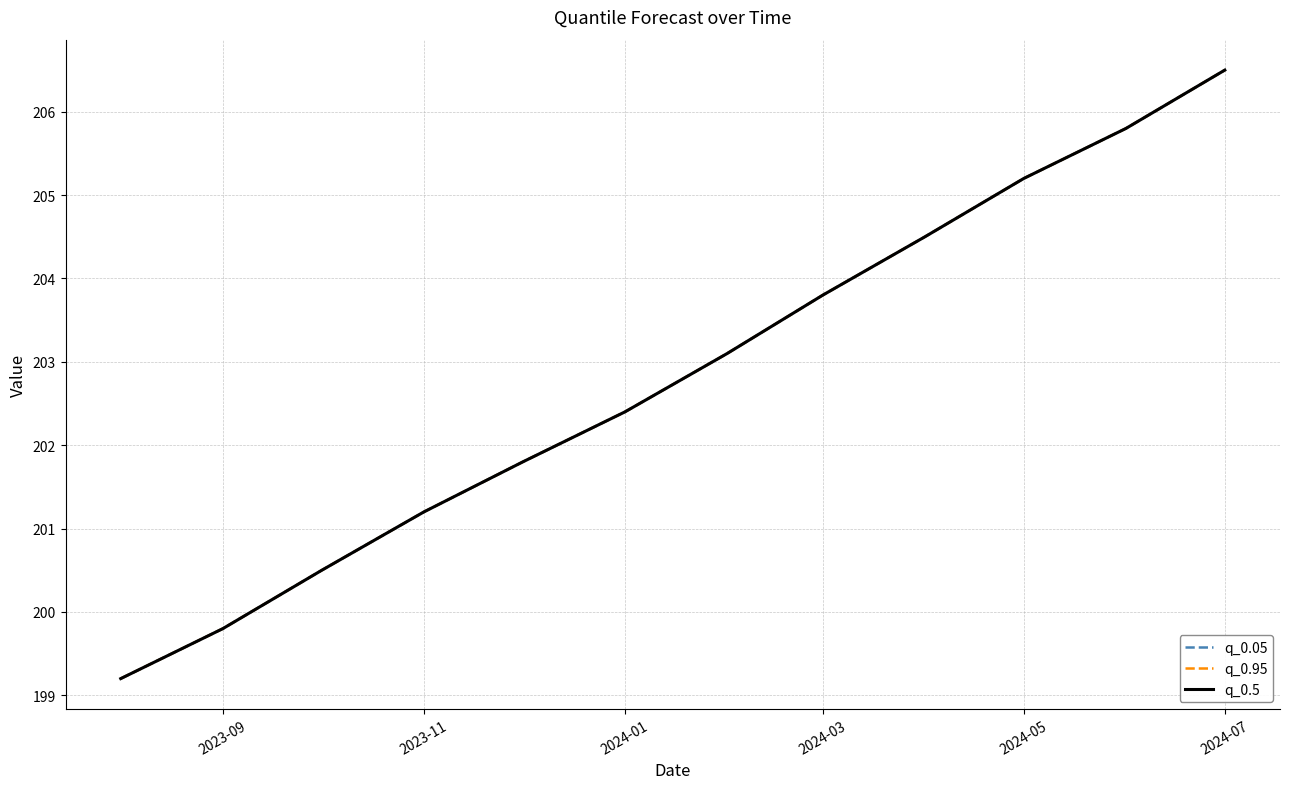

Does the chart have visible grid lines?

Yes